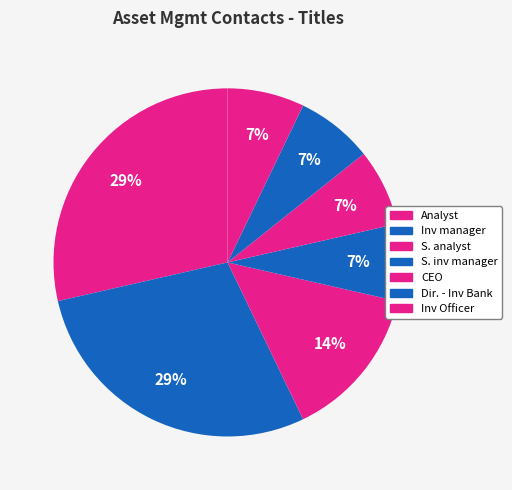

Combined, do Inv manager and S. inv manager account for over 50%?

No